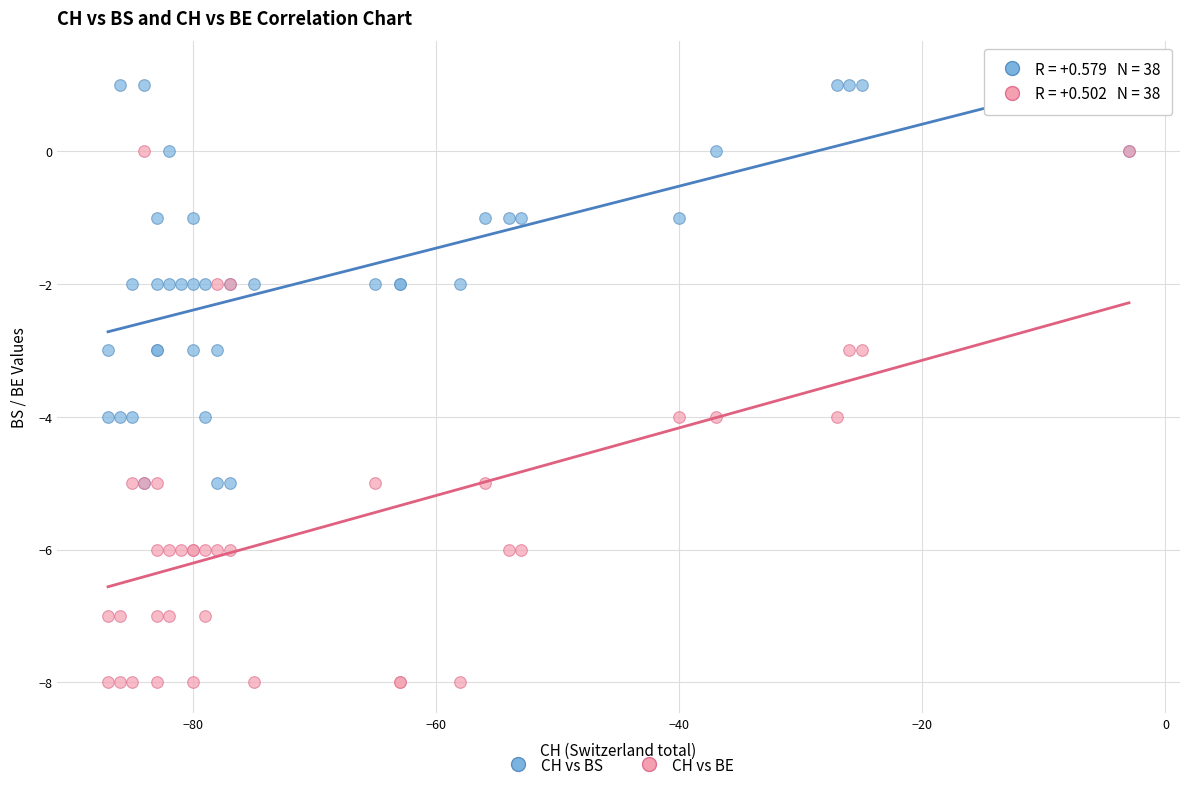

What are all the series names shown in the legend?

CH vs BS, CH vs BE